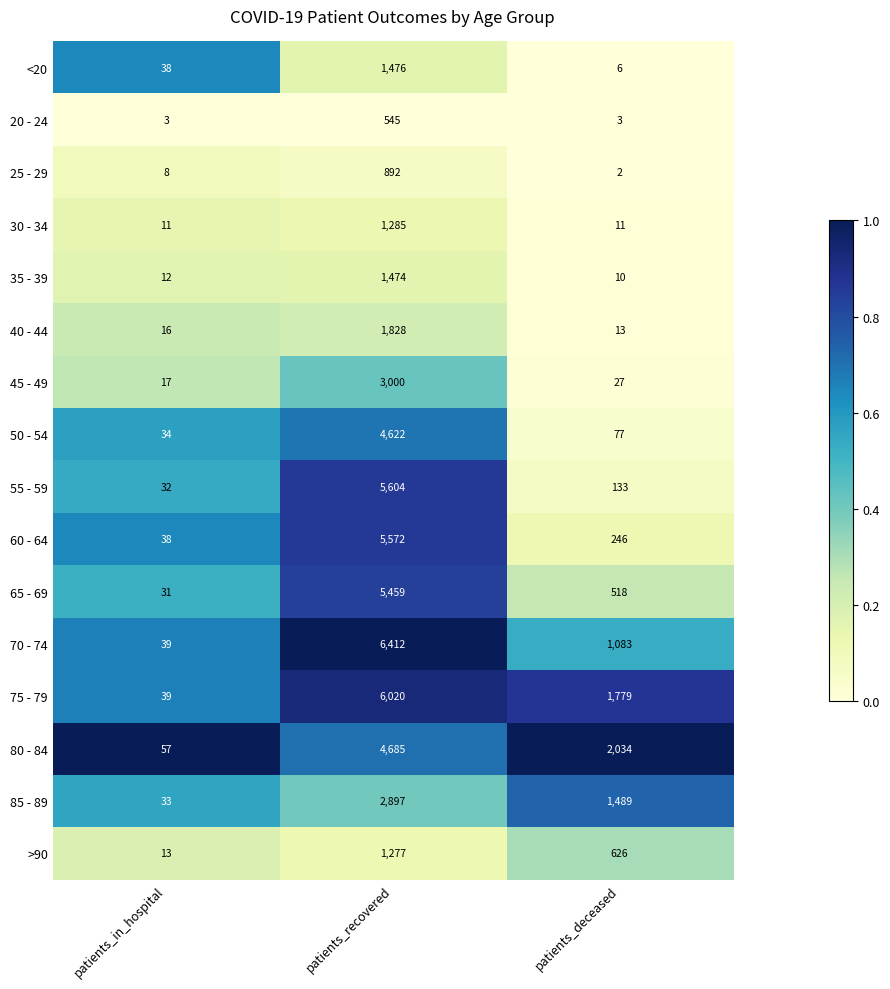

What is the average value of the <20 series?

507